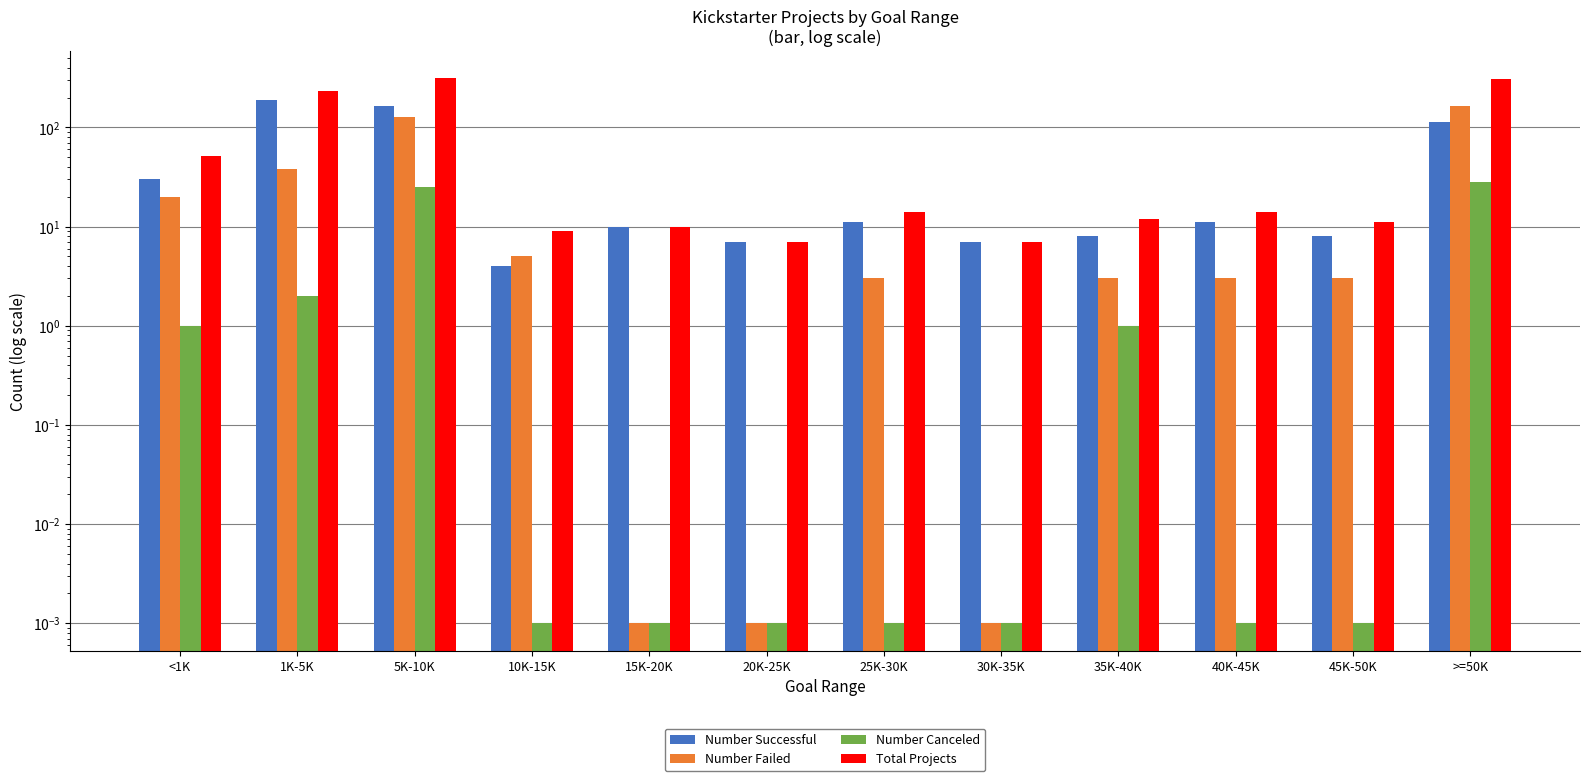

List the series in order of their overall mean, lowest first.

Number Canceled, Number Failed, Number Successful, Total Projects